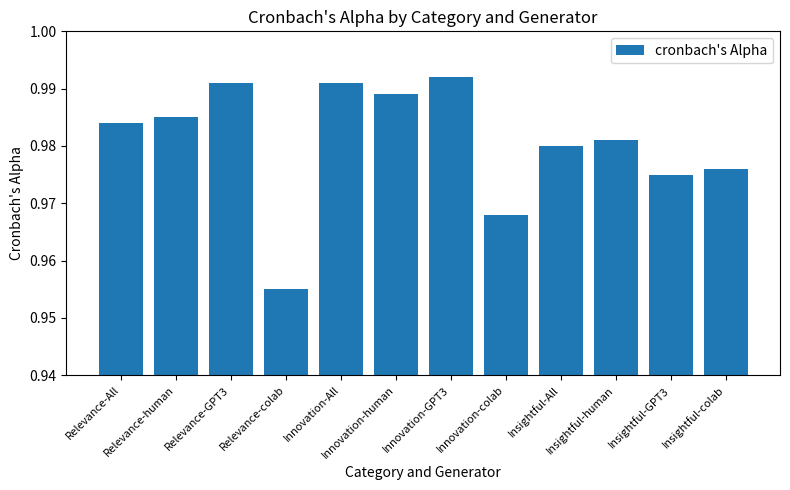

Which category has the lowest value across all series?

Relevance-colab